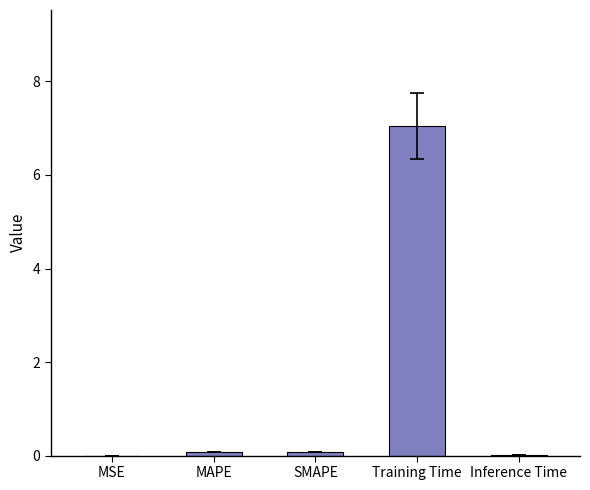

Which category has the highest value across all series?

Training Time